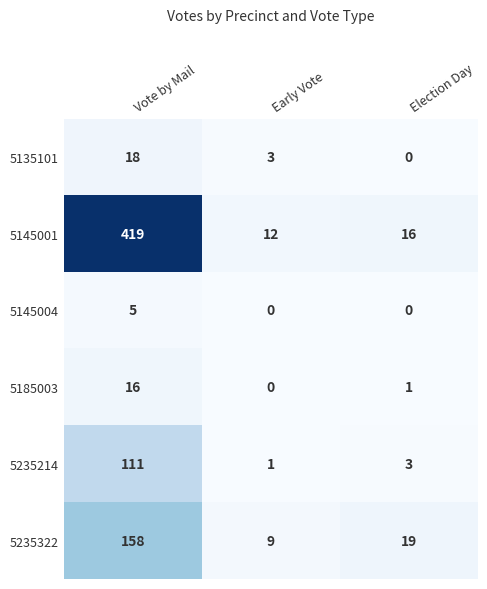

What is the difference between the maximum and minimum values in the 5135101 series?

18